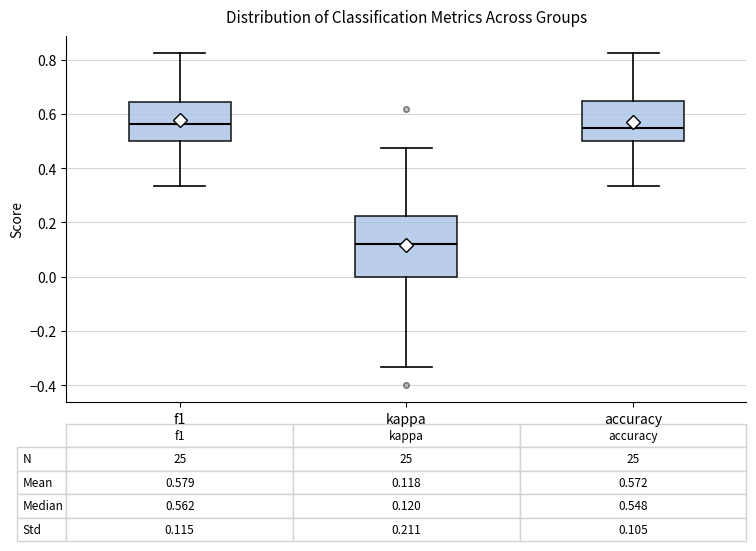

Which box is the tallest, from its lower edge to its upper edge?

kappa